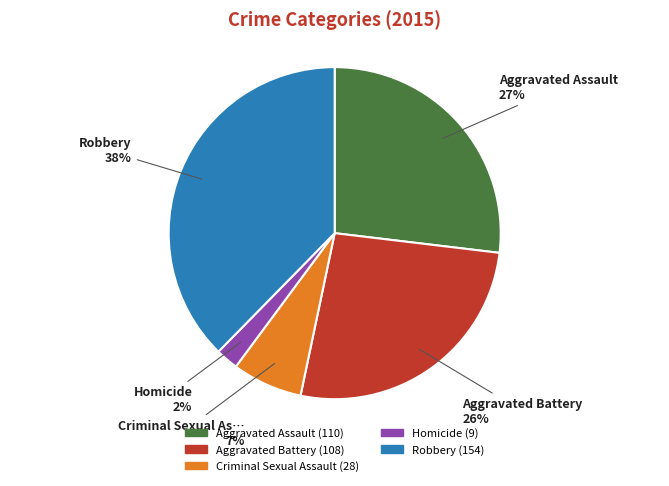

Is there a majority slice in this chart?

No